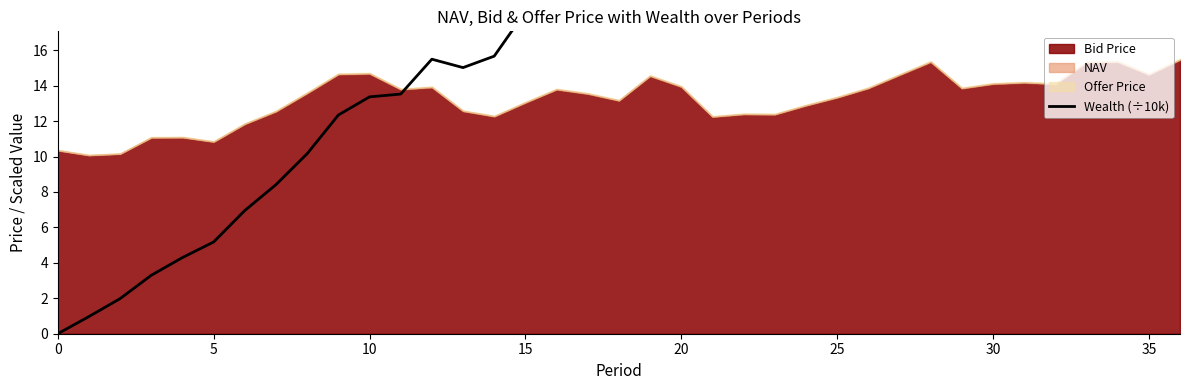

How many data points are above 21?

19